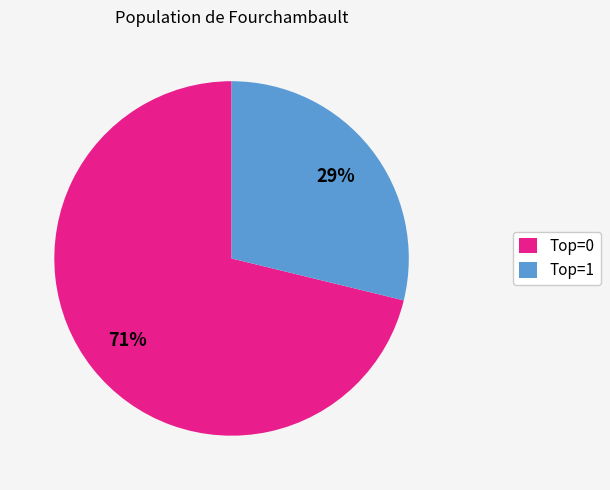

Which slice is the smallest?

Top=1